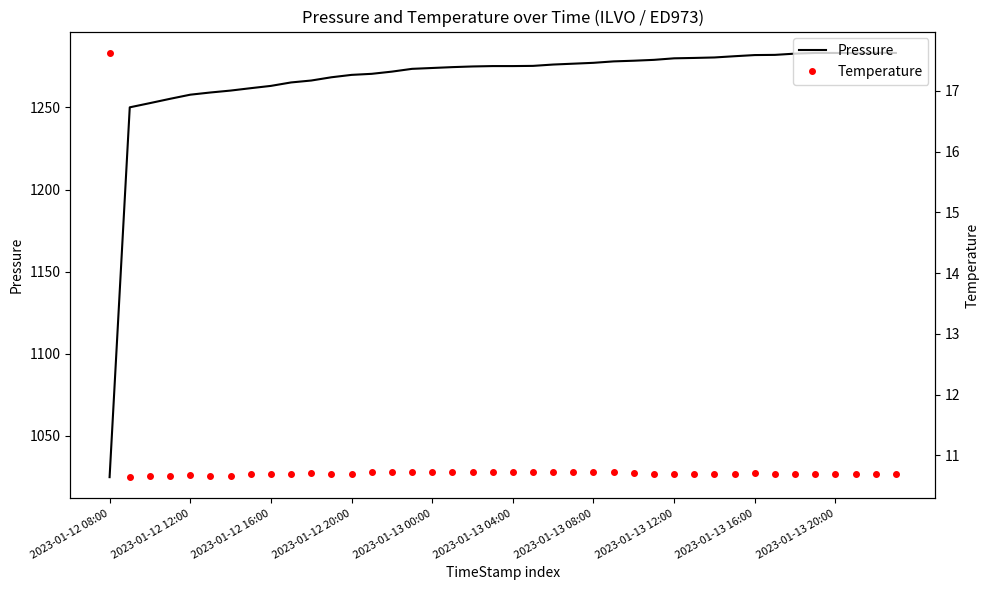

What is the maximum value for Pressure?

1283.3